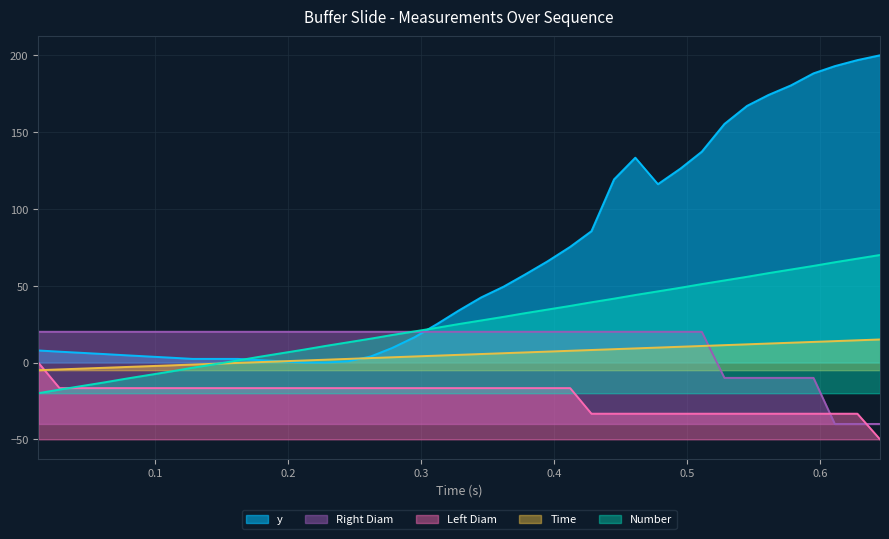

Count the number of data series in this chart.

5